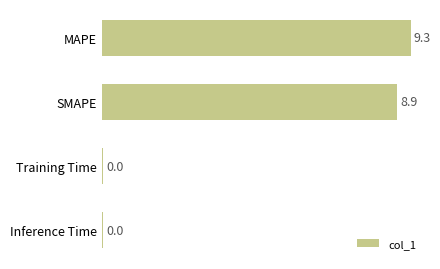

Are the bars horizontal?

Yes